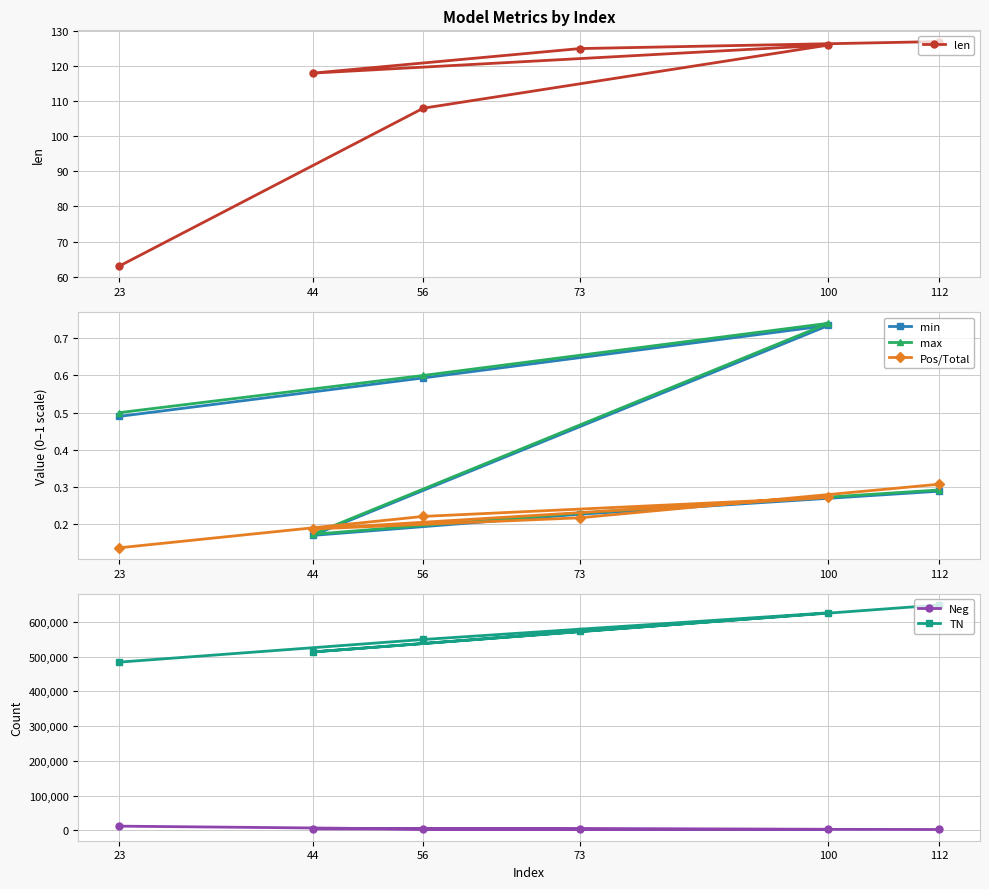

True or false: Pos/Total and Neg cross at least once.

False